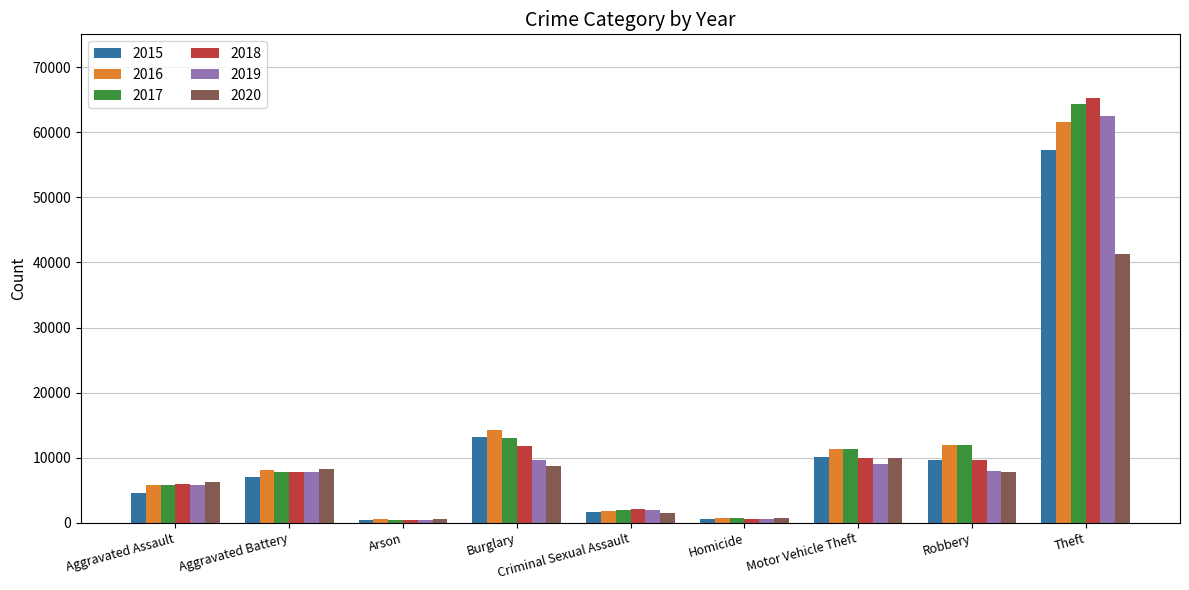

Which series has the largest range (max minus min)?

2018